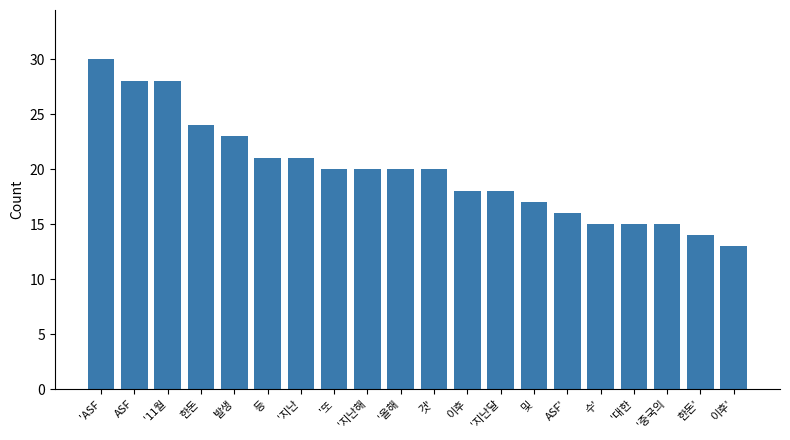

Which category has the highest value across all series?

'ASF